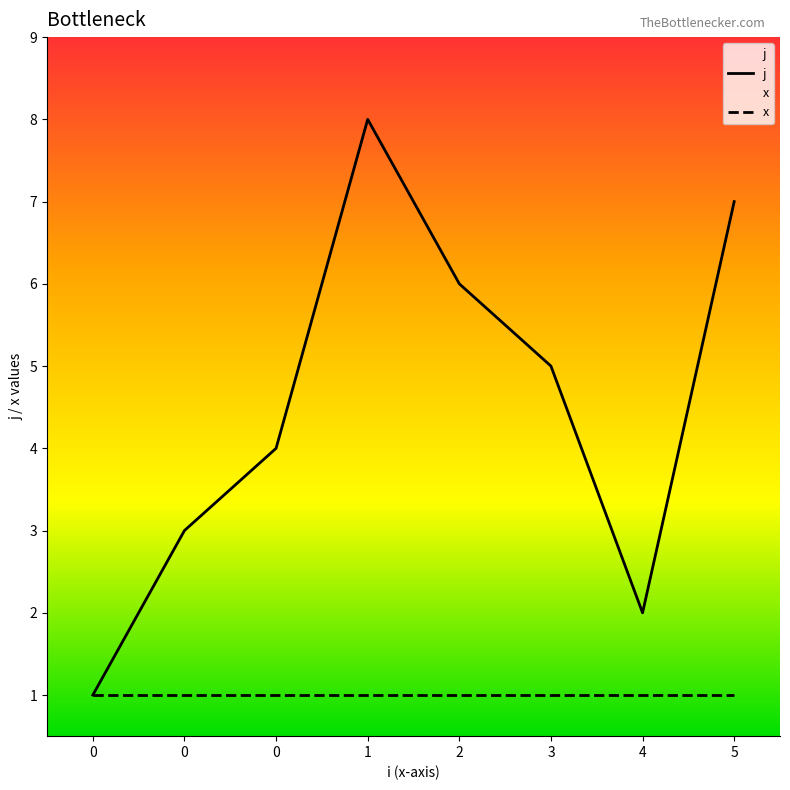

What is the difference between the maximum and minimum values in the j series?

7